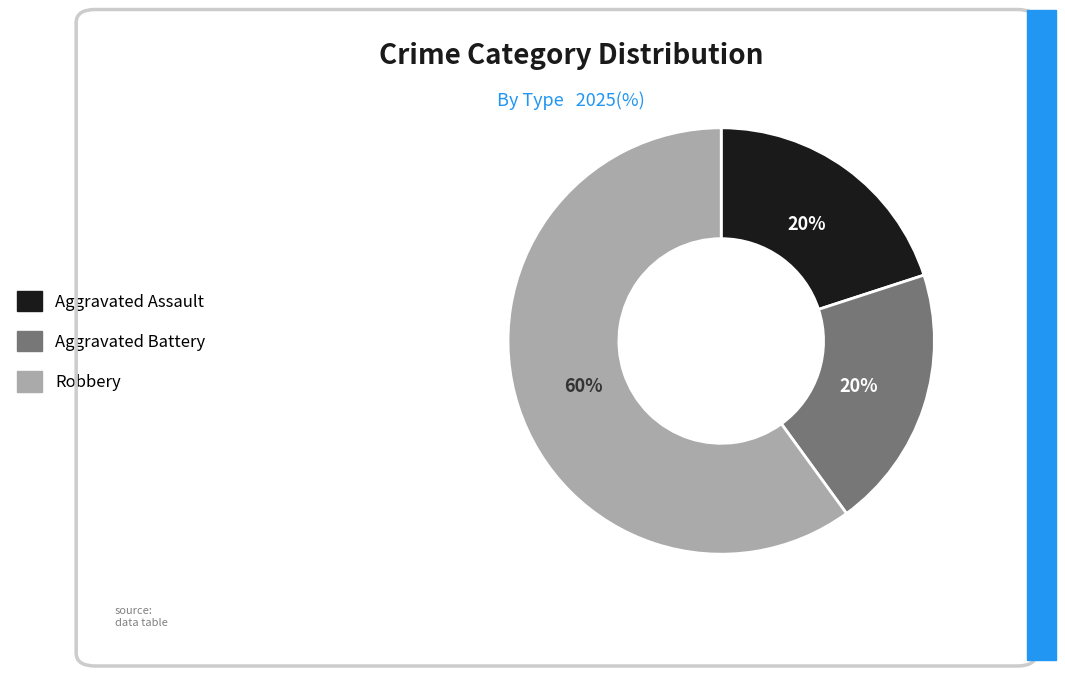

Which slice is the largest?

Robbery